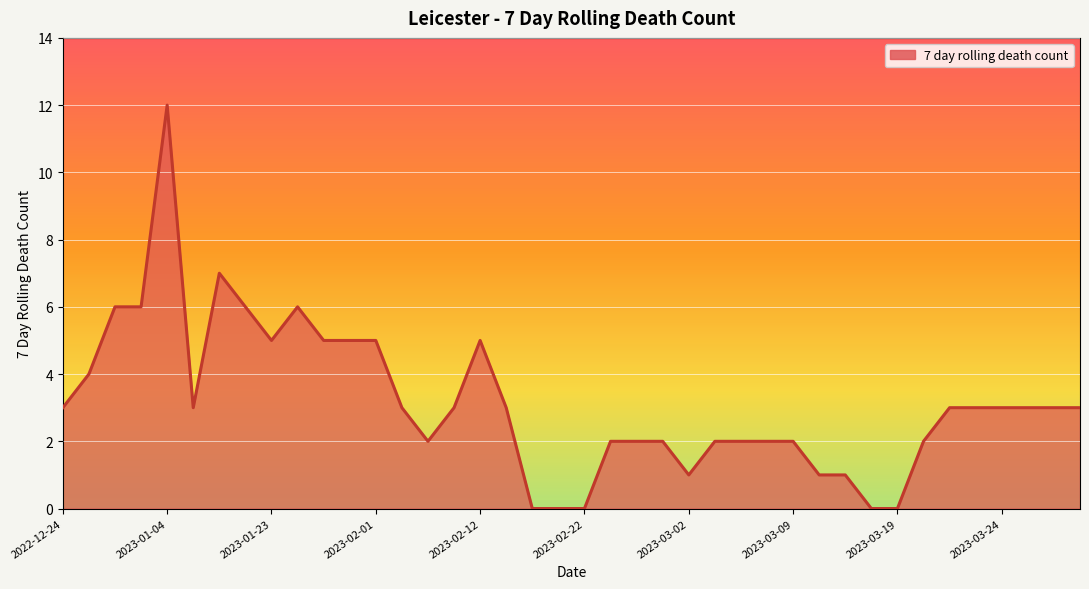

What is the greatest value displayed?

12